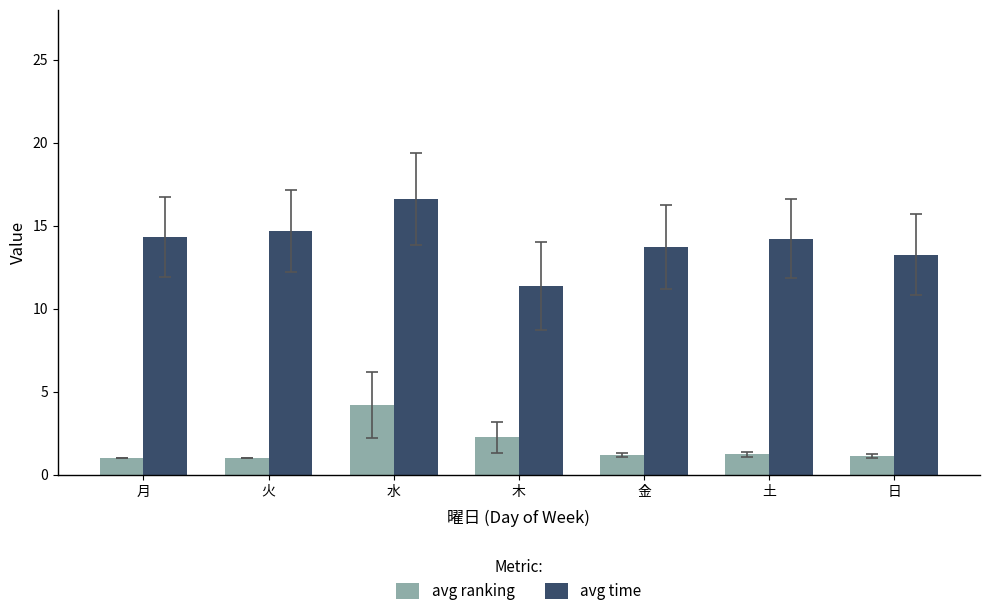

What is the value of the avg ranking bar at the 6th from the left?

1.2